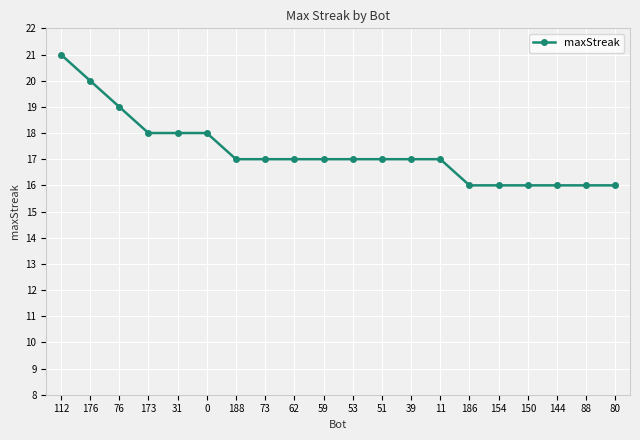

Reading right to left, what are all the values shown in this chart?

80=16	88=16	144=16	150=16	154=16	186=16	11=17	39=17	51=17	53=17	59=17	62=17	73=17	188=17	0=18	31=18	173=18	76=19	176=20	112=21